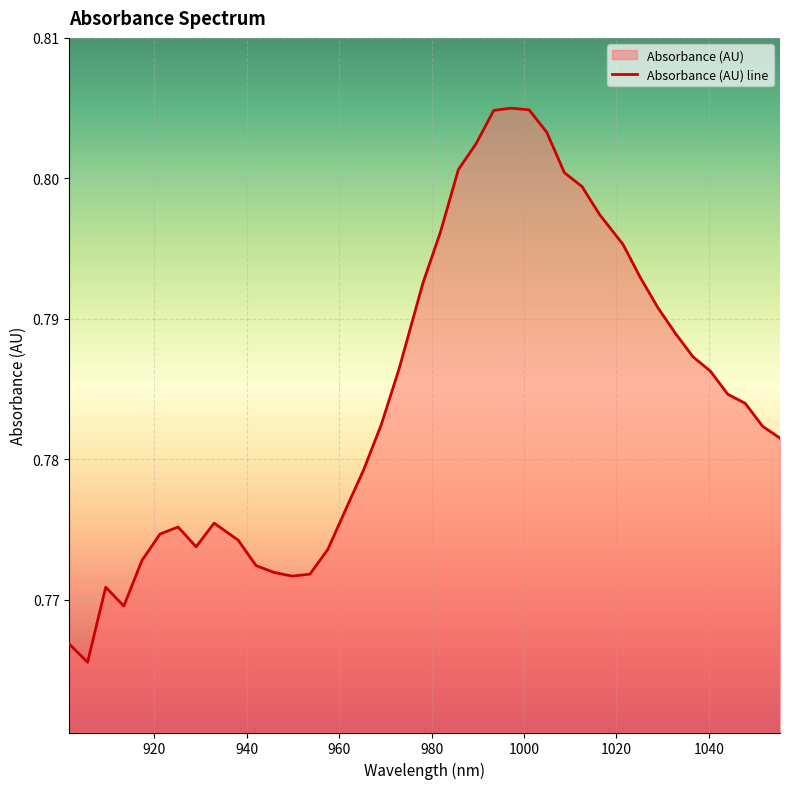

List the labels in order of value, largest first.

997.293207, 1001.113439, 993.46856, 1004.929255, 989.639497, 985.806019, 1008.740655, 1012.54764, 1016.350208, 981.968124, 1021.413431, 1025.205697, 978.125814, 1028.993547, 1032.776981, 1036.556, 972.995866, 1040.330603, 1044.10079, 1047.866561, 969.143252, 1051.627917, 1055.384857, 965.286223, 961.424779, 932.972595, 925.171696, 921.264622, 938.163382, 929.074353, 957.558919, 917.353134, 942.051321, 945.934844, 953.688643, 949.813951, 909.516909, 913.437229, 901.663021, 905.592173